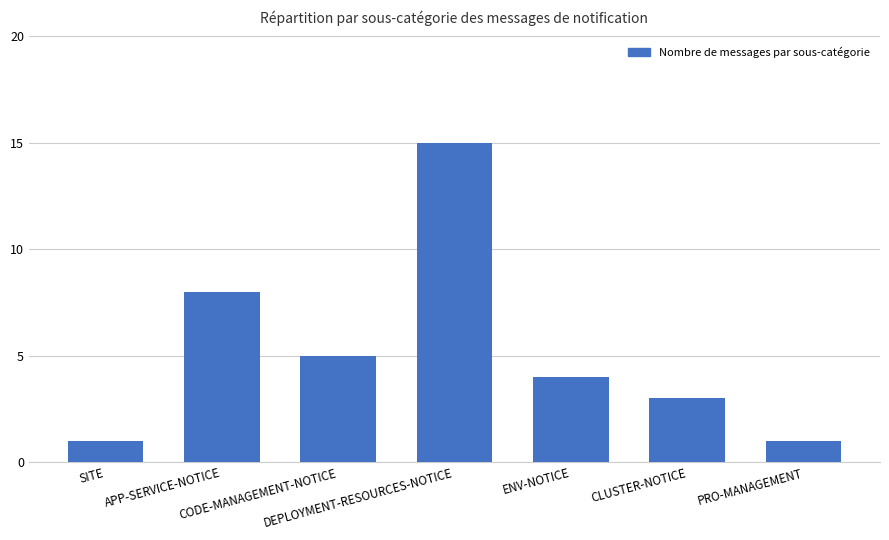

Where does the data first go above 4?

APP-SERVICE-NOTICE